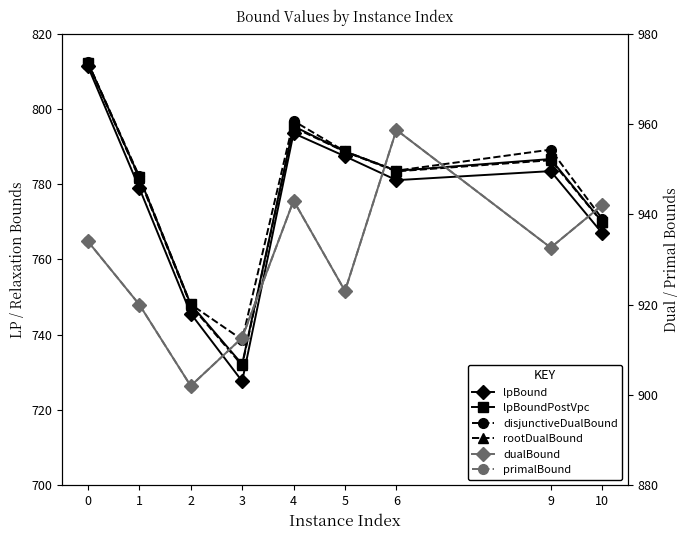

True or false: primalBound has more than 0 interior local peaks.

True